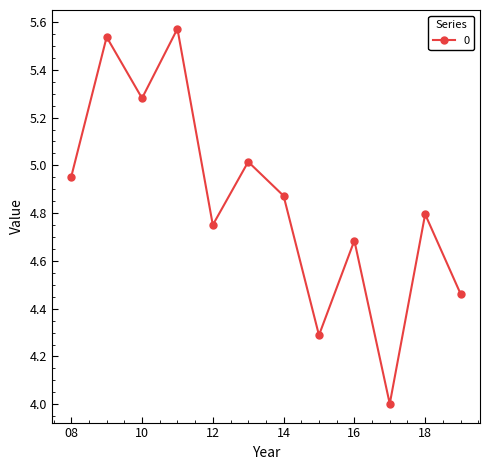

What is the sum of all values?

58.2